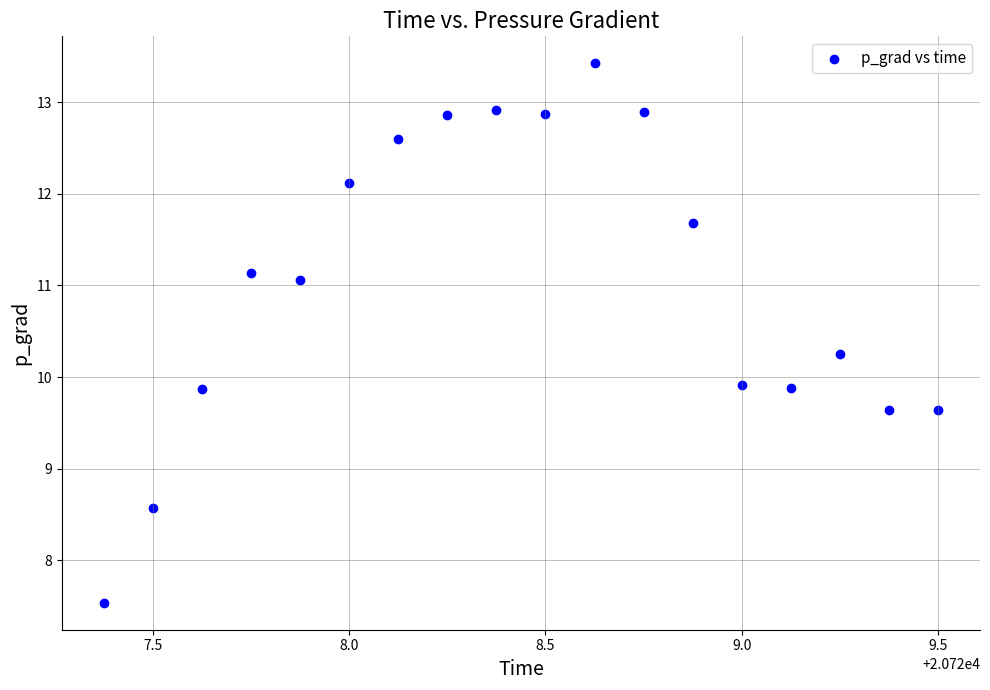

What is the range of Y values (max minus min)?

5.9